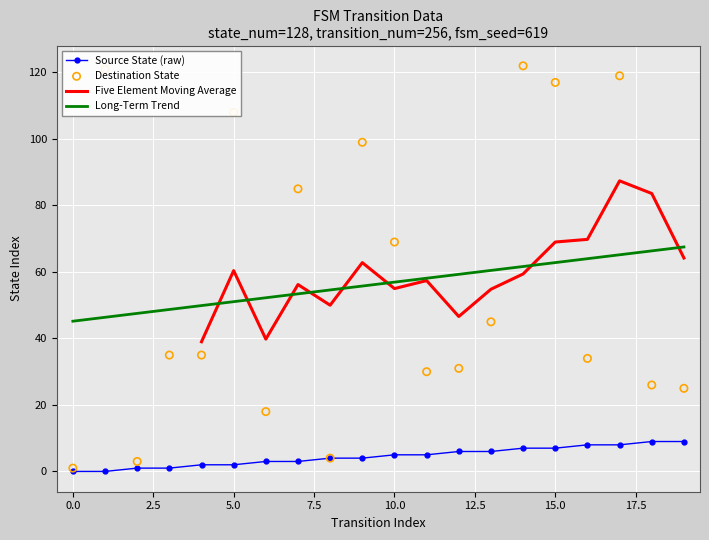

Which series reaches the minimum Y coordinate?

source_state